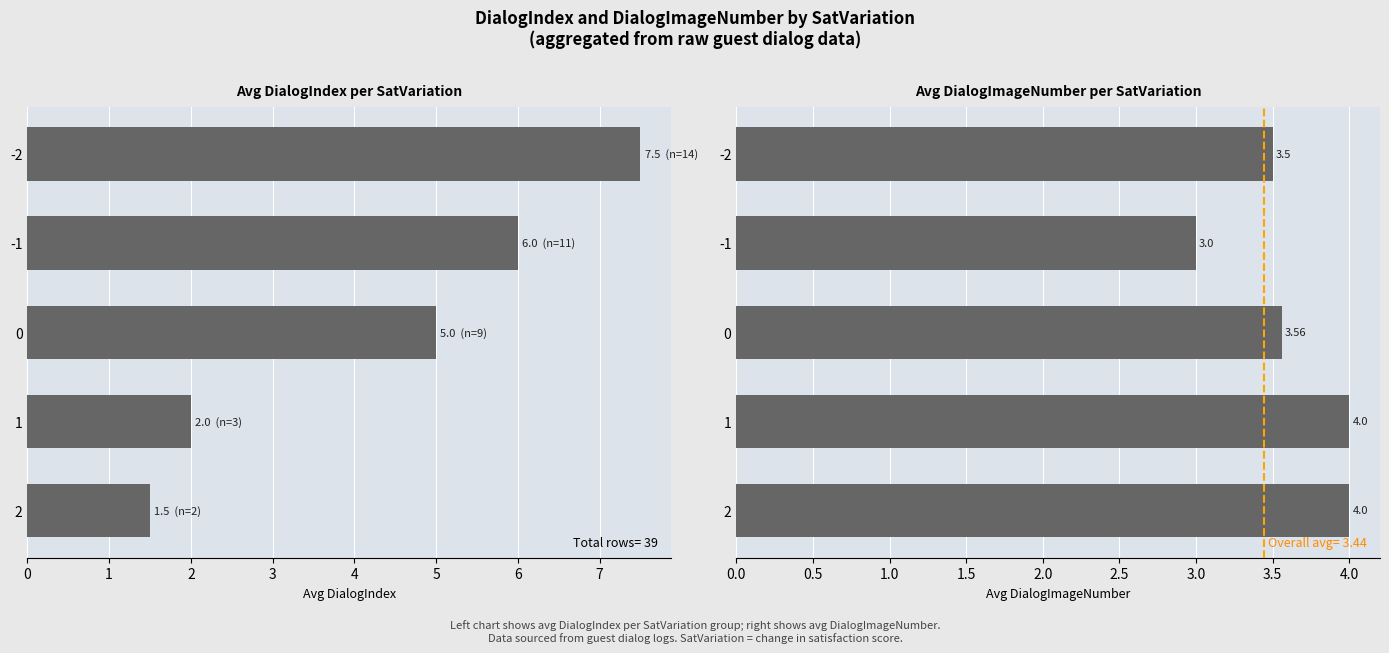

Which series has the largest total across all categories?

Avg DialogIndex